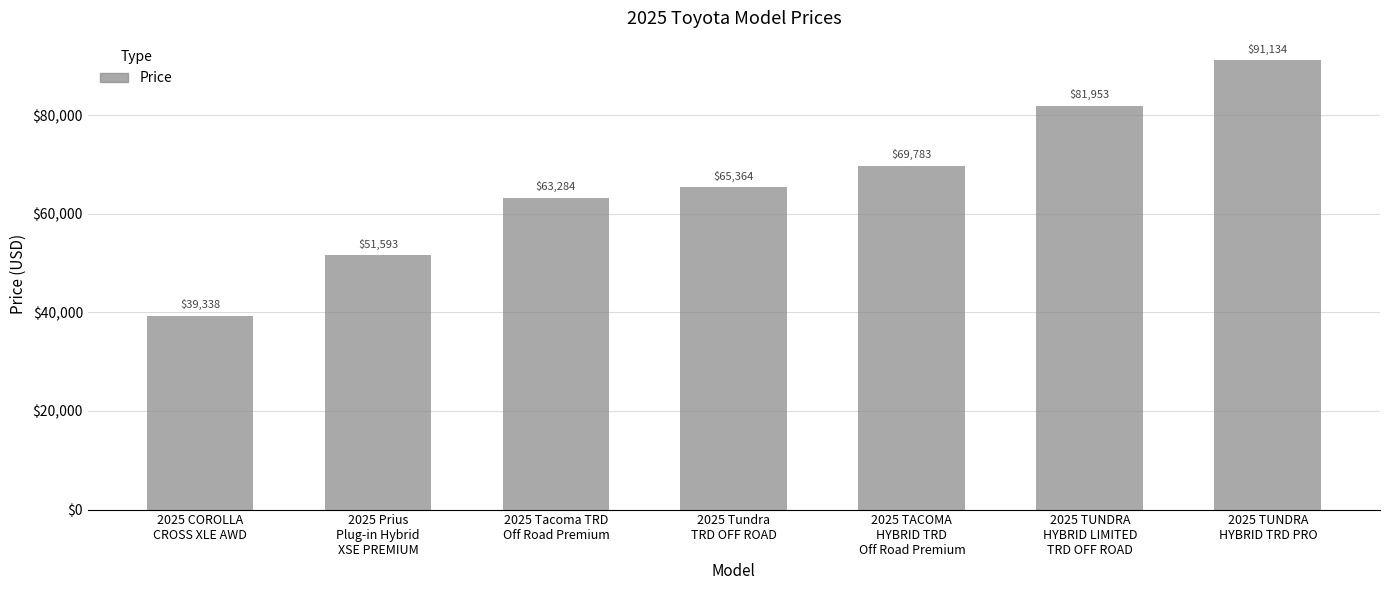

Reading left to right, what are all the values shown in this chart?

2025 COROLLA
CROSS XLE AWD=39338	2025 Prius
Plug-in Hybrid
XSE PREMIUM=51593	2025 Tacoma TRD
Off Road Premium=63284	2025 Tundra
TRD OFF ROAD=65364	2025 TACOMA
HYBRID TRD
Off Road Premium=69783	2025 TUNDRA
HYBRID LIMITED
TRD OFF ROAD=81953	2025 TUNDRA
HYBRID TRD PRO=91134